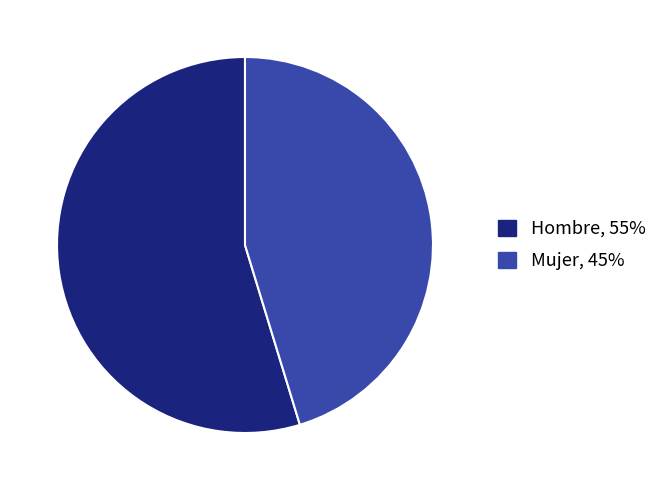

Count the number of slices in the pie.

2